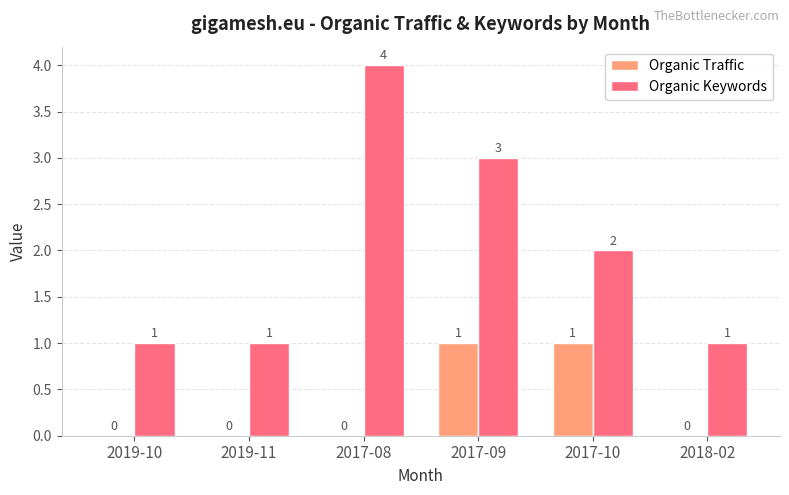

True or false: Organic Traffic has a value of 1 at 2019-10.

False